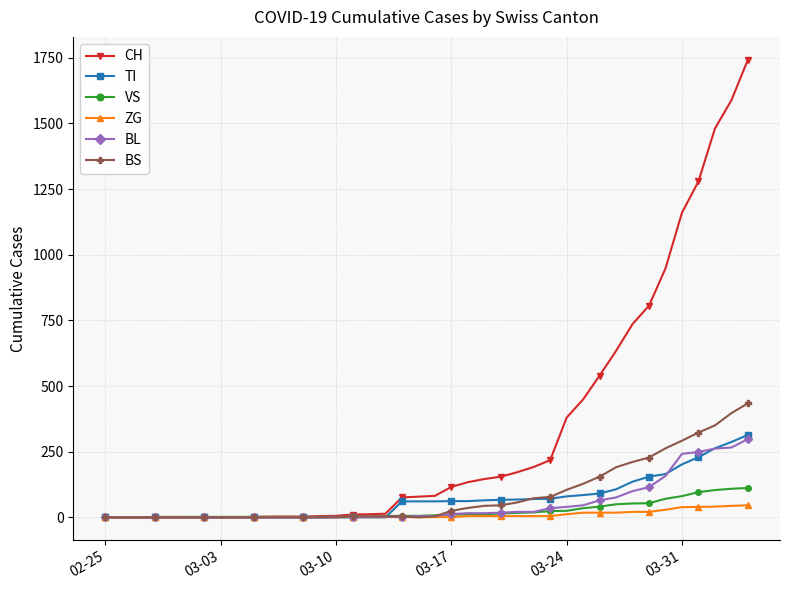

What are all the series names shown in the legend?

CH, TI, VS, ZG, BL, BS